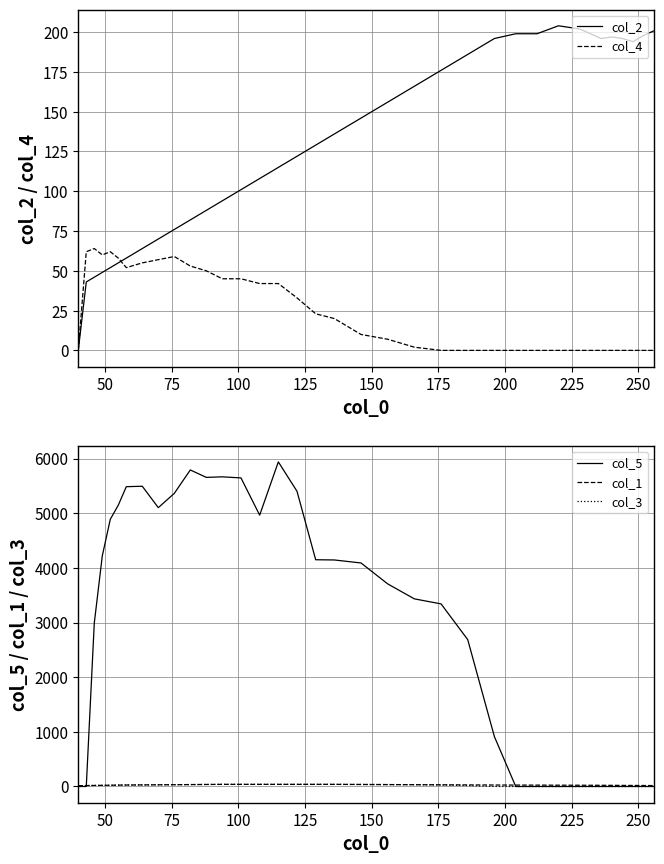

Count the number of data series in this chart.

5